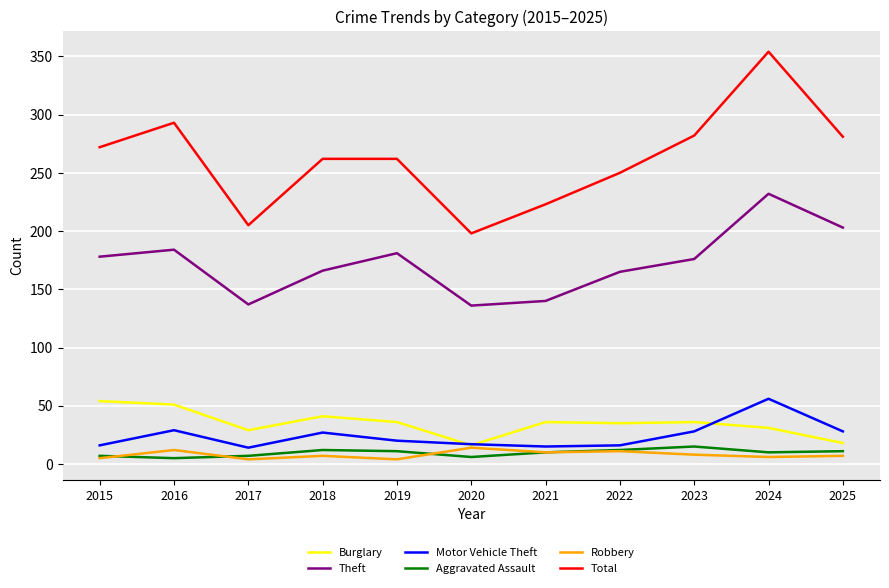

At how many categories does at least one series exceed 71?

11